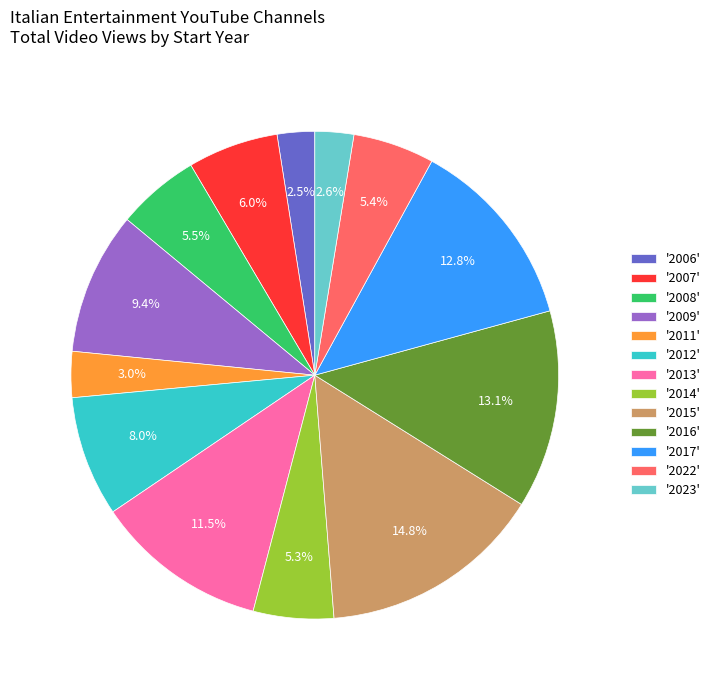

Which category has the biggest portion of the pie?

'2015'